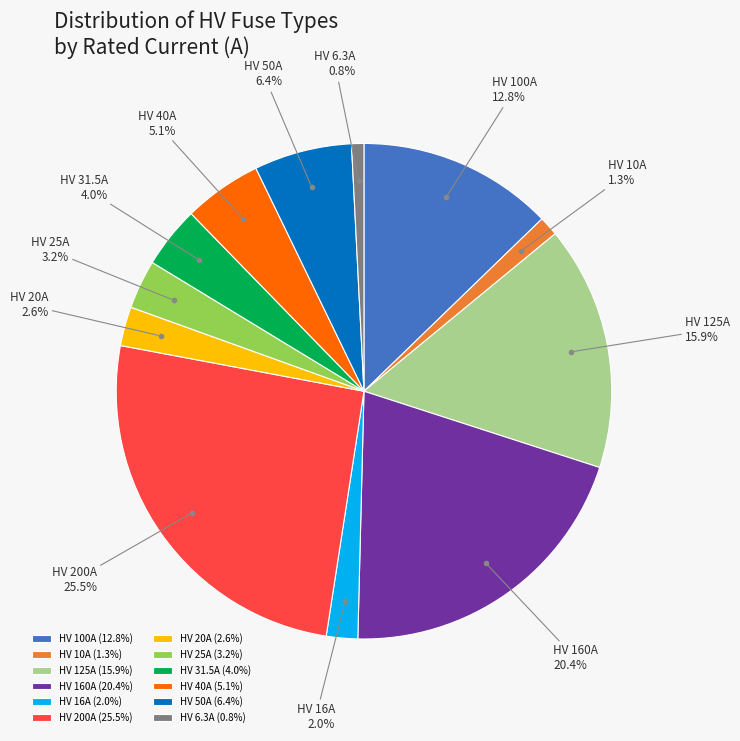

To the nearest percent, what is the average slice percentage?

8%